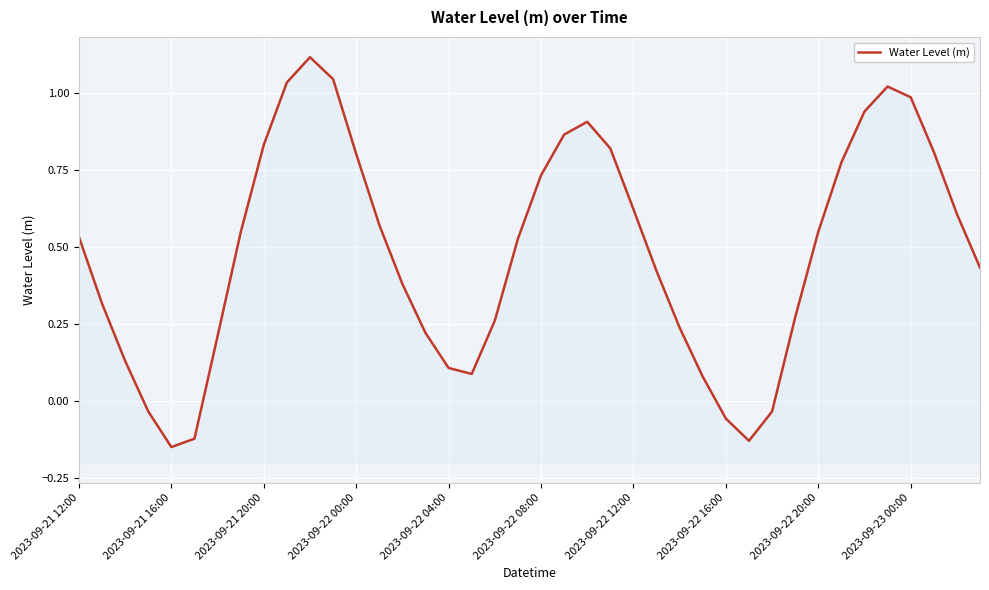

What is the approximate value at 2023-09-22 08:00?

0.7